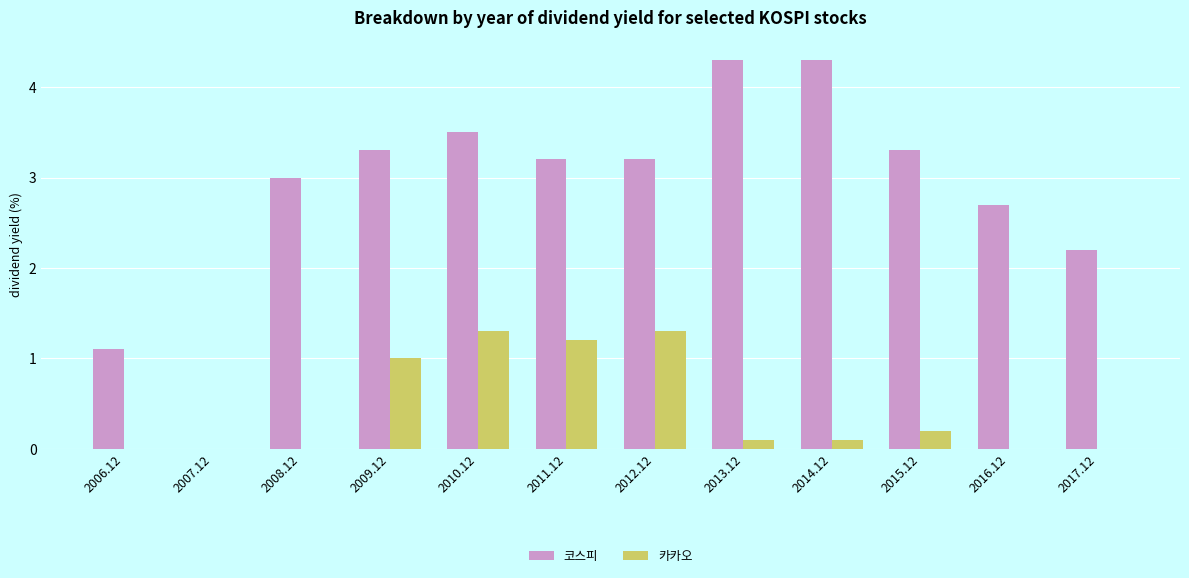

How many groups of bars are there?

12